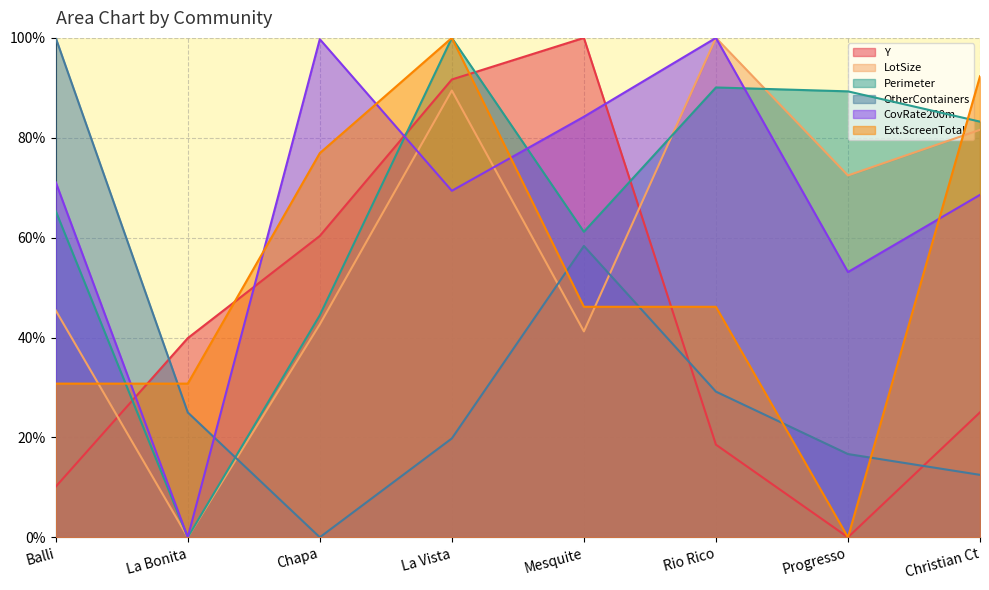

After their last crossing, which series has the higher values: Ext.ScreenTotal or Perimeter?

Ext.ScreenTotal